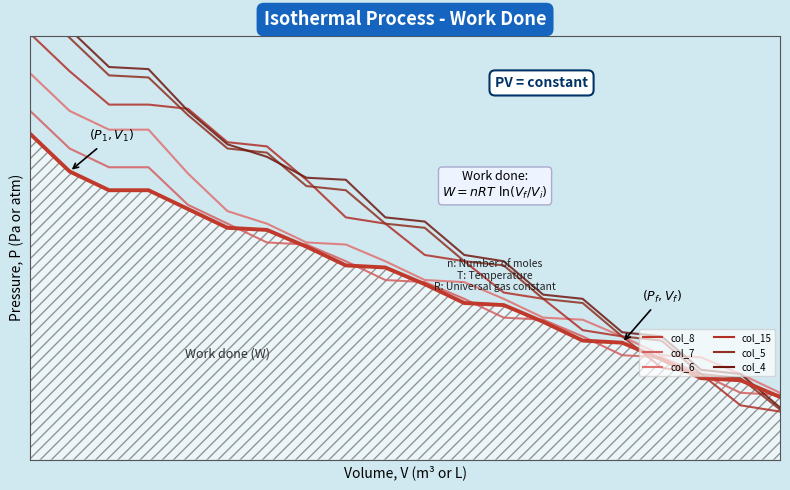

Between 15 and 18, which is larger?

15